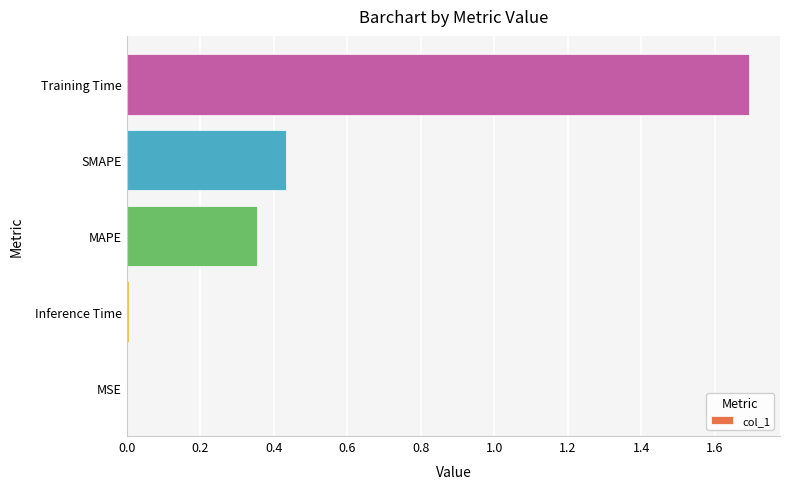

The chart shows a value of 2.7 at Training Time. True or false?

False